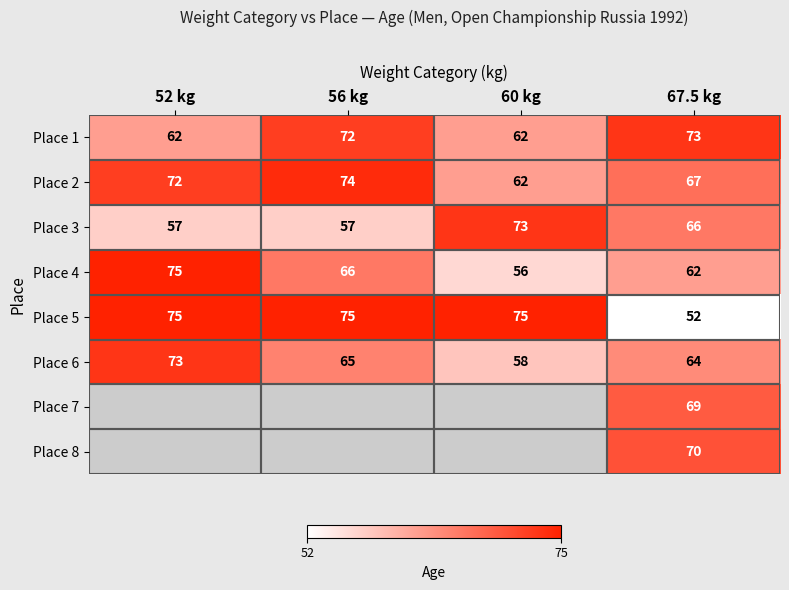

At how many categories does at least one series exceed 54?

4